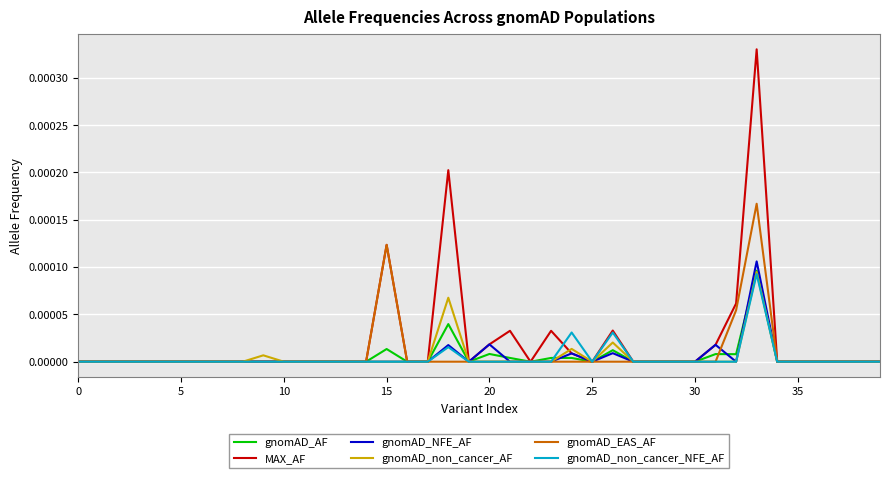

Which series has the largest range (max minus min)?

MAX_AF